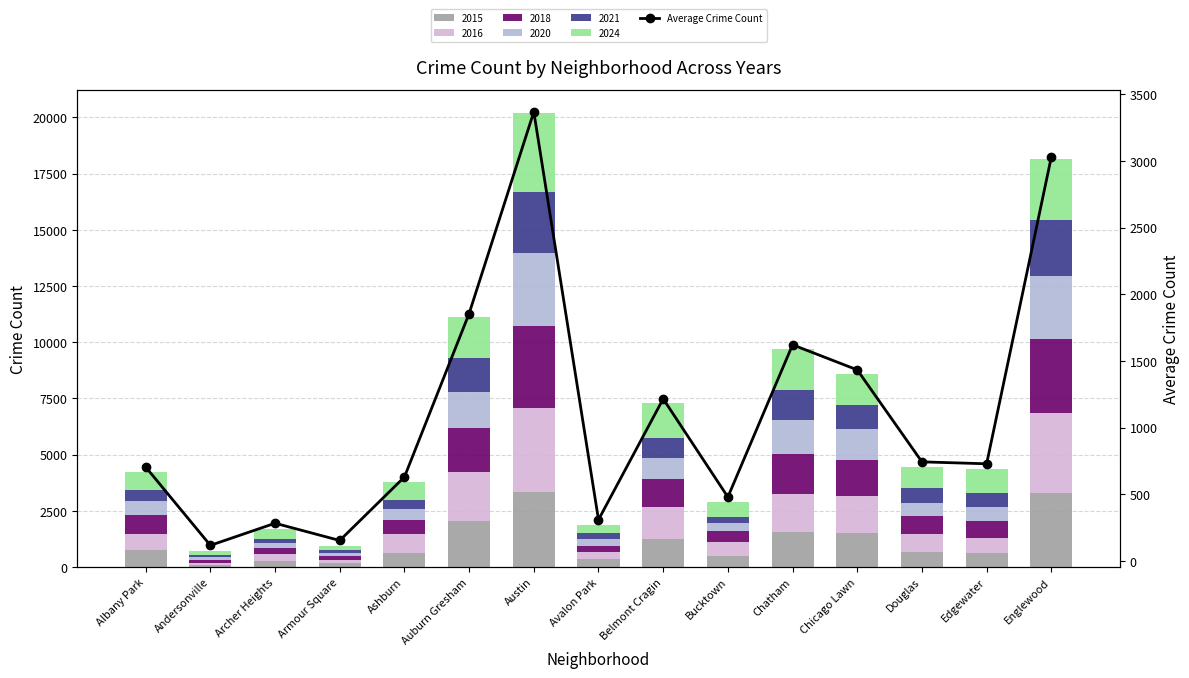

At which category does the chart reach its minimum across all series?

Andersonville